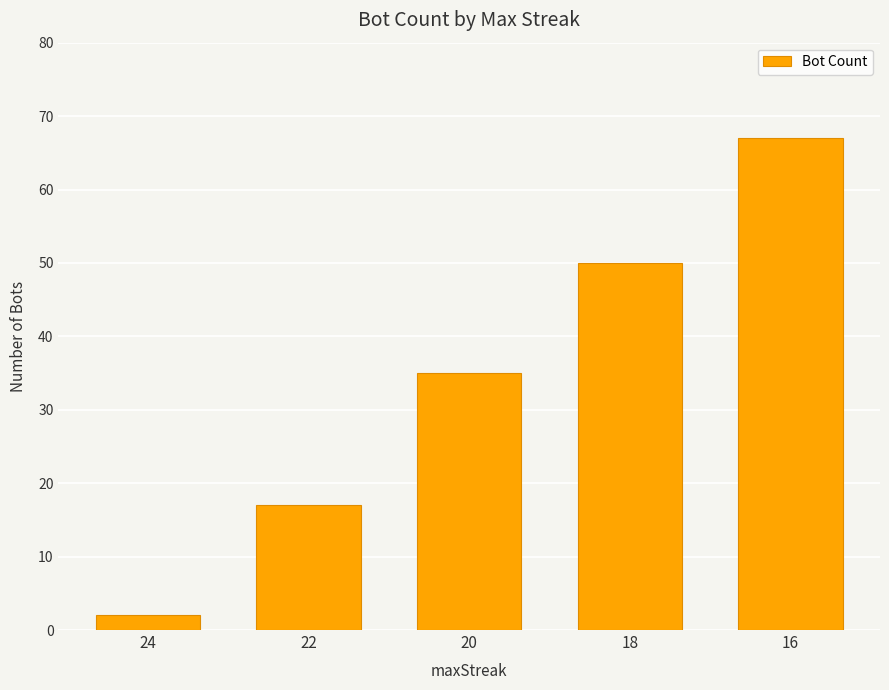

Which category has the lowest value across all series?

24